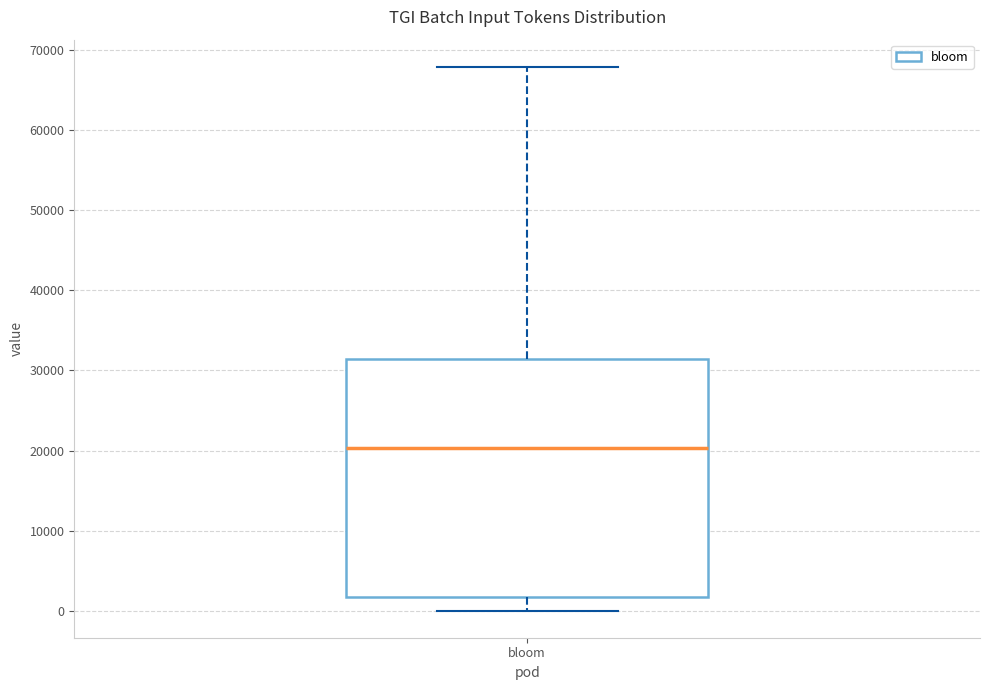

Read this box plot against the y-axis: the position of the median line, the range covered by the box, and the ends of both whiskers. The values are not printed on the chart, so give them approximately, as read against the axis.

median 20000, box 2000 to 31000, whiskers 0 to 68000